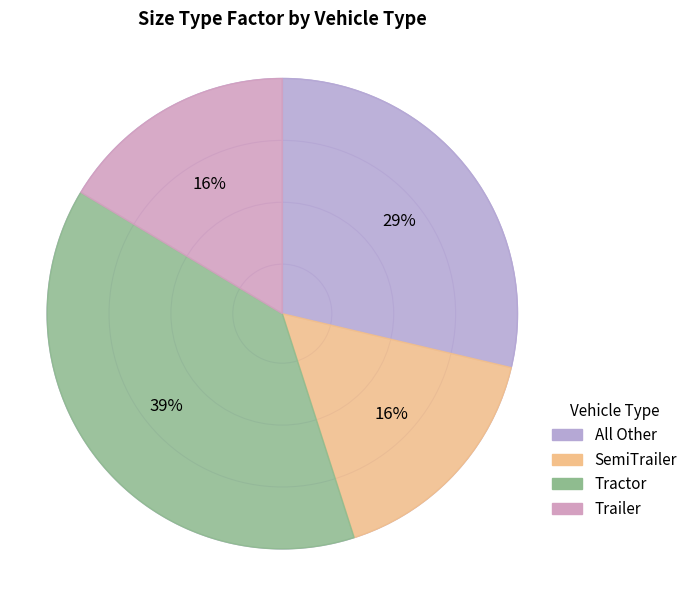

What is the ratio of the value at Tractor to the value at All Other?

1.3